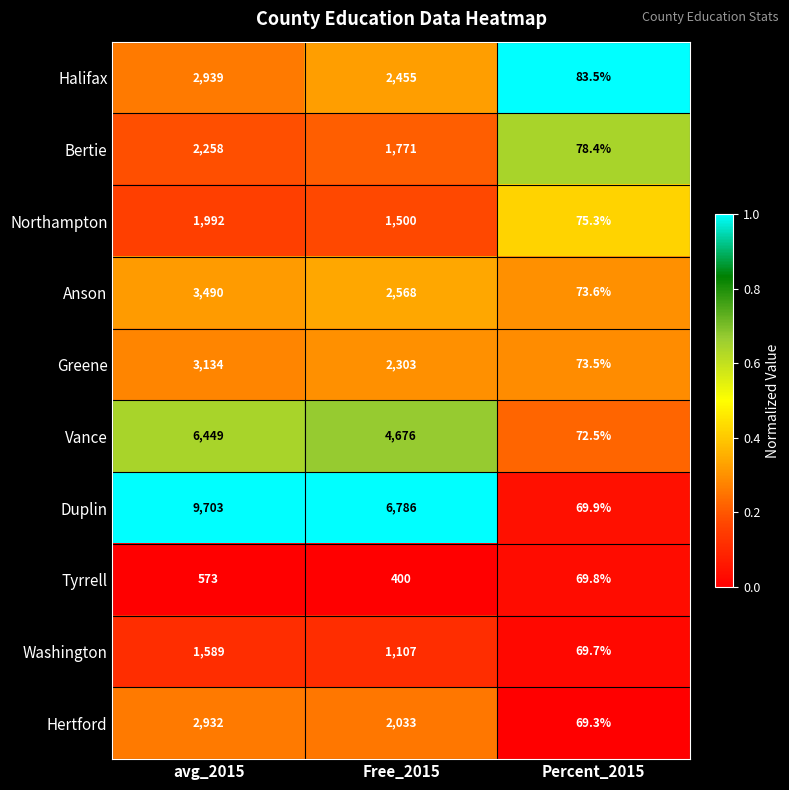

What is the sum of all Tyrrell values?

1042.8